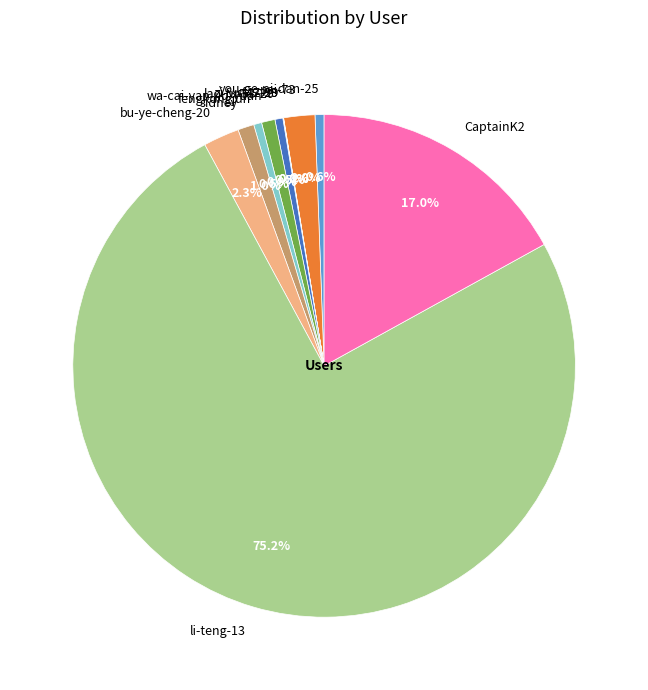

How much of the chart is everything except fengkongjun?

99.5%